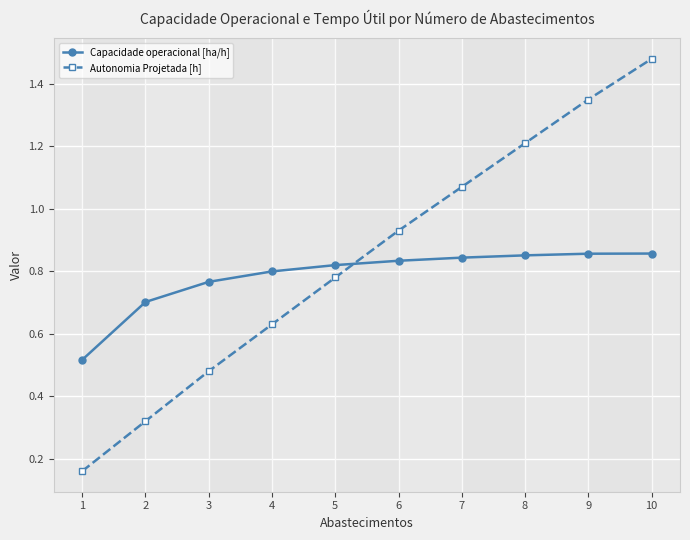

Does the chart have visible grid lines?

Yes